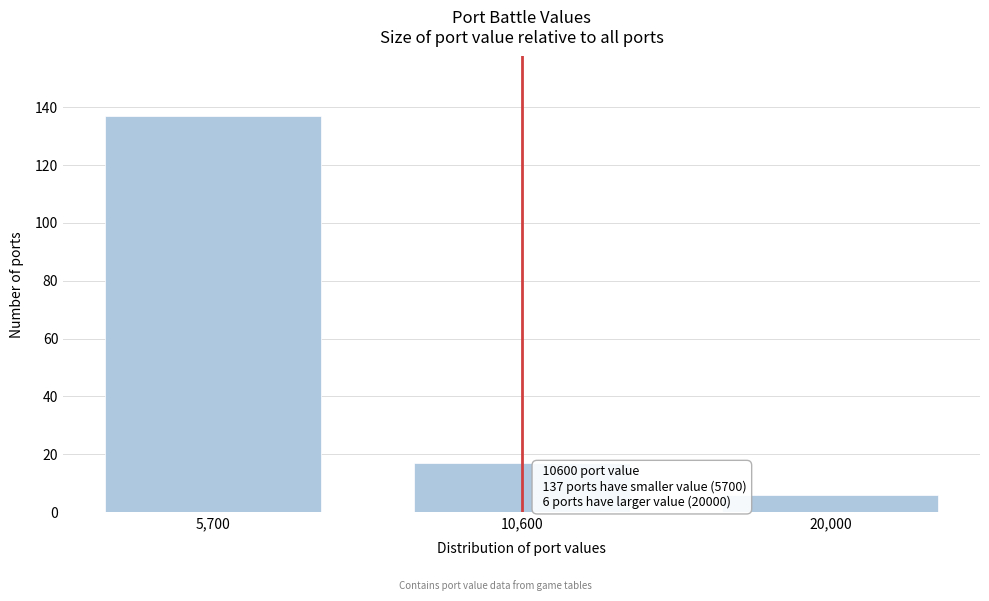

Reading left to right, transcribe all the data shown in this chart.

137	17	6